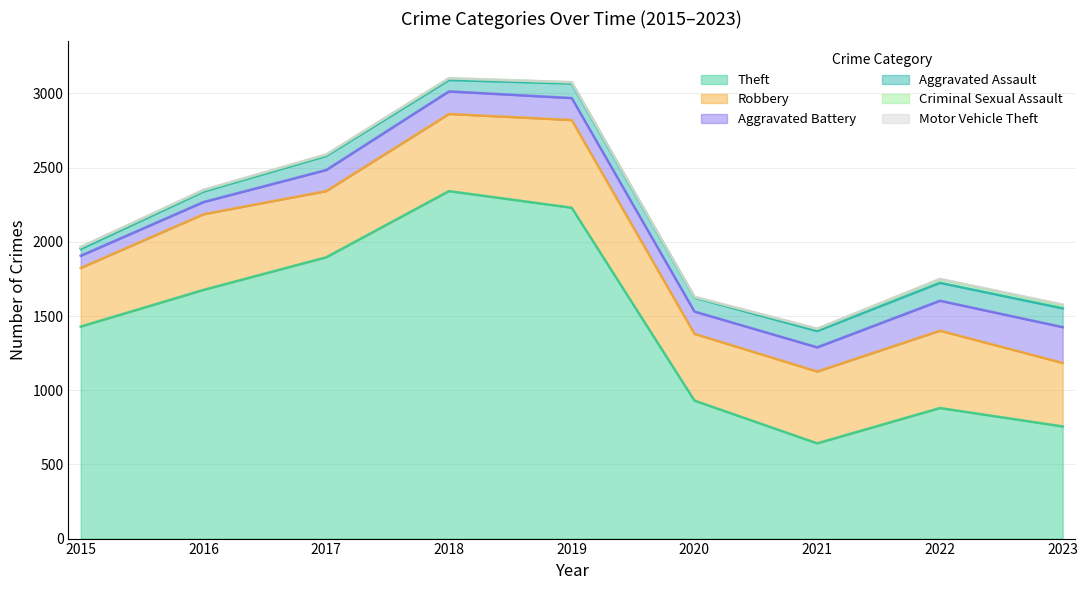

Between 2022 and 2021, which is larger?

2022